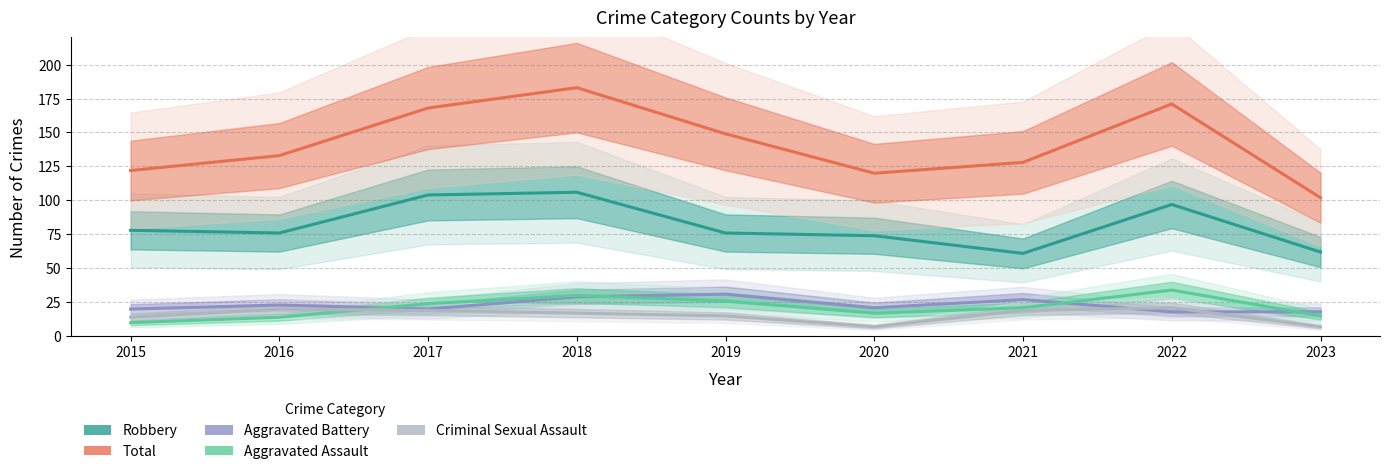

What is the value of the Robbery point at the 1st from the left?

78